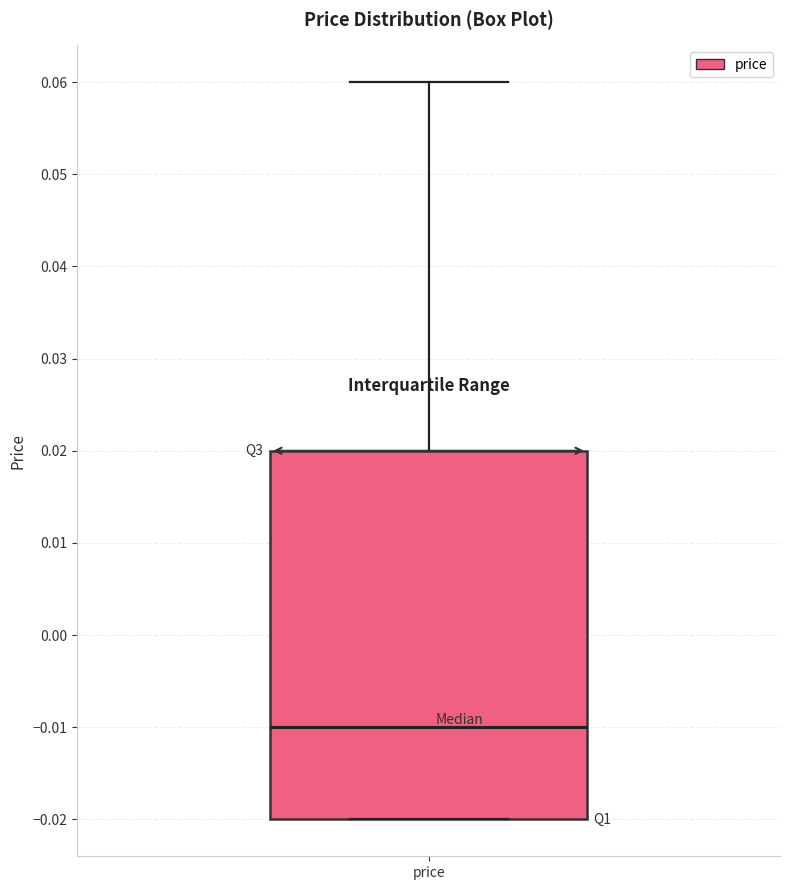

Read this box plot against the y-axis: the position of the median line, the range covered by the box, and the ends of both whiskers. The values are not printed on the chart, so give them approximately, as read against the axis.

median -0.01, box -0.02 to 0.02, whiskers -0.02 to 0.06